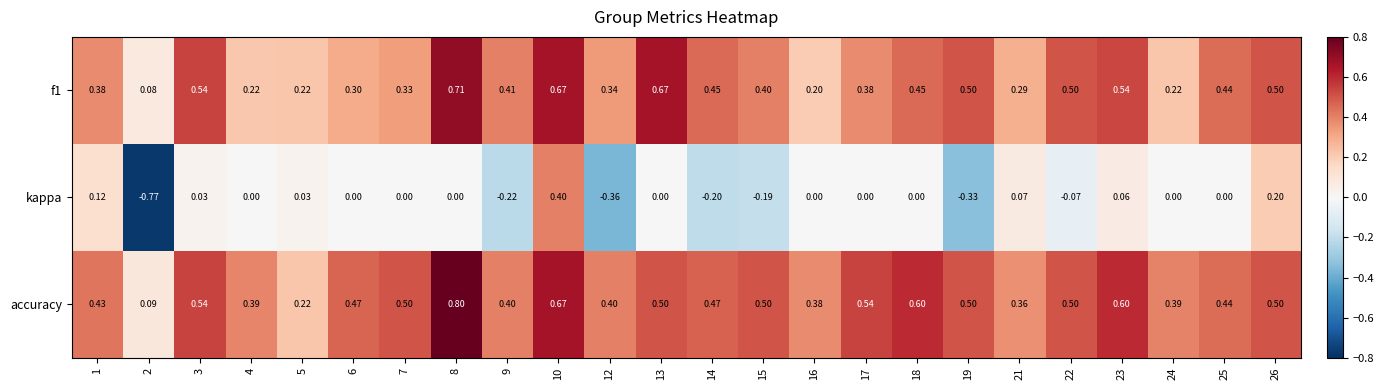

Which series has the widest spread of values?

kappa